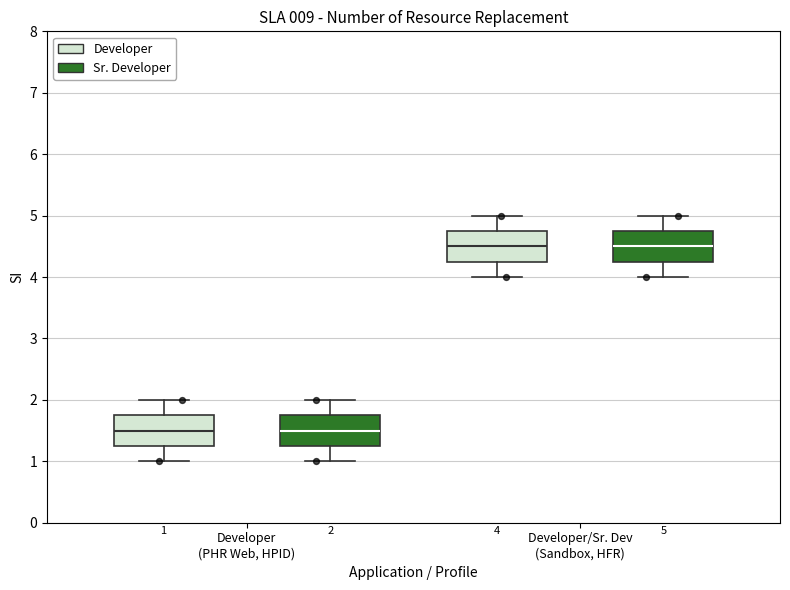

Where is the upper edge of the box for Developer/Sr. Dev (Sandbox, HFR) (Developer) on the y-axis? The values are not printed on the chart, so give them approximately, as read against the axis.

4.8